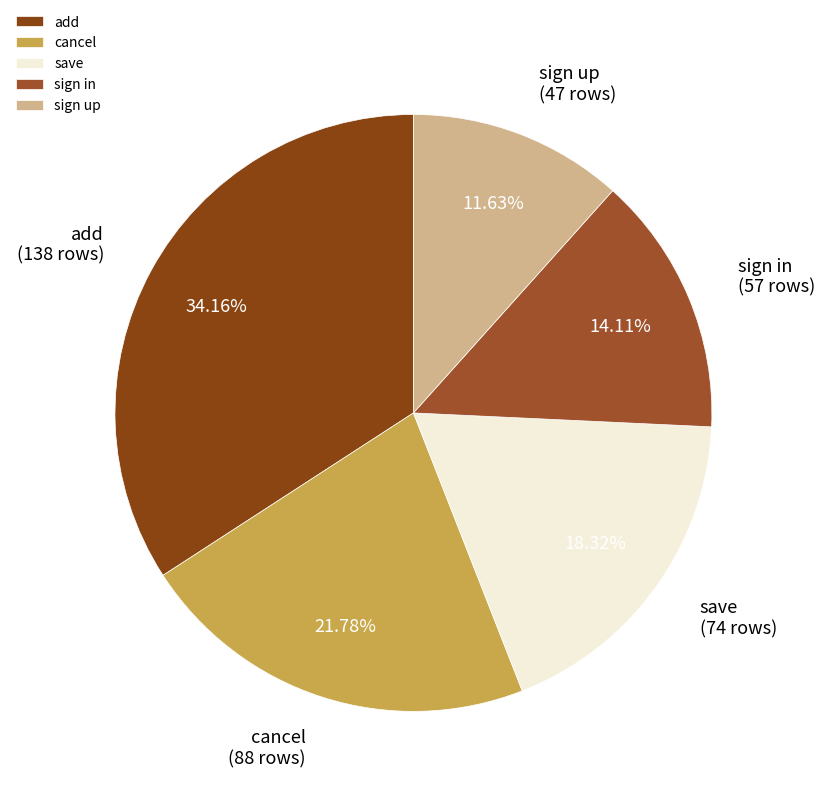

How many segments does this pie chart have?

5